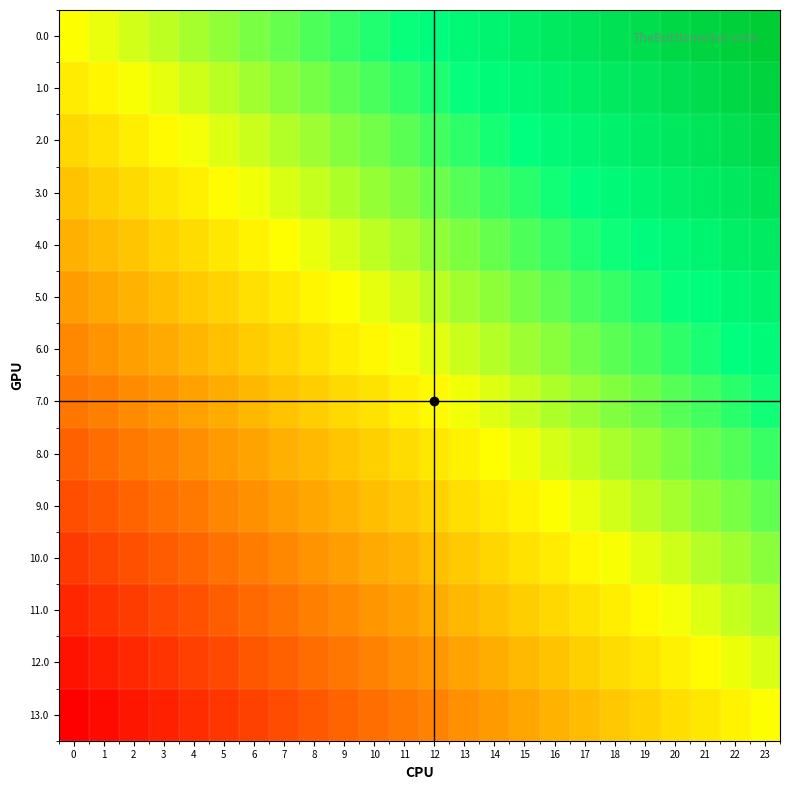

At how many categories does at least one series exceed 0?

23